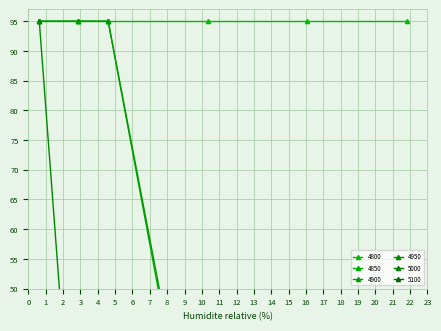

Which series ends up on top after the final intersection of 5100 and 4850?

5100